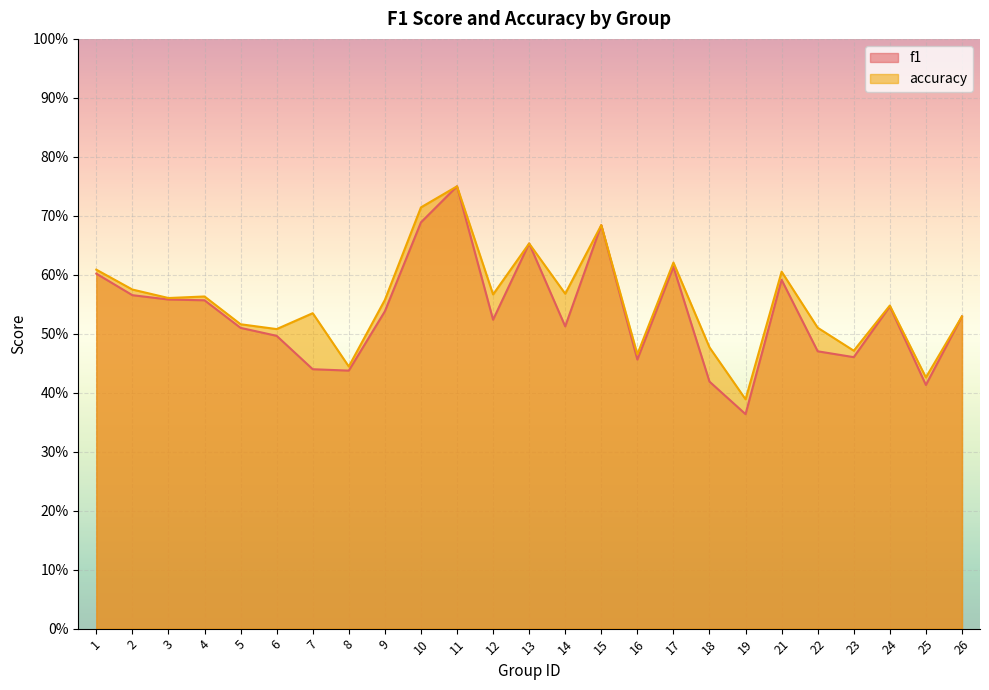

What is the total value across all series at 10?

1.4